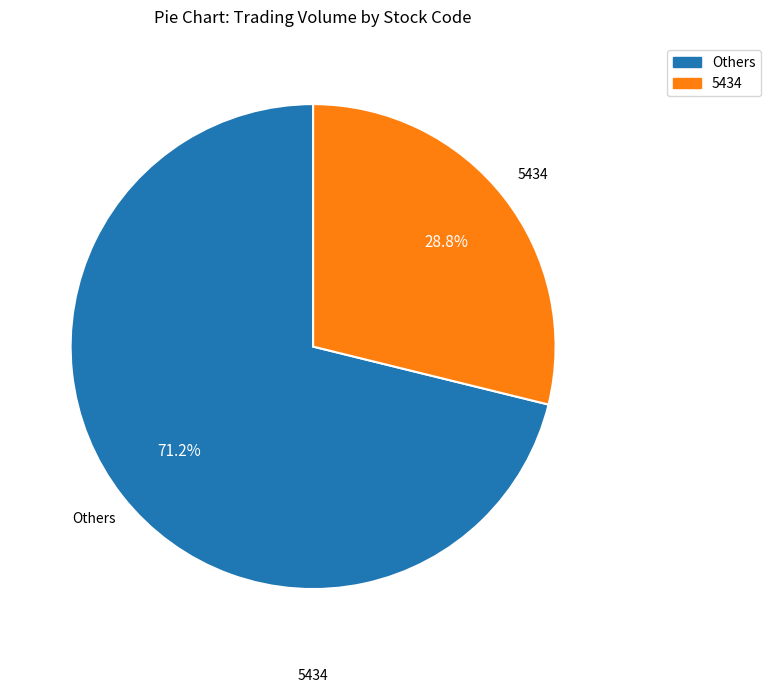

Does any single category account for the majority?

Yes